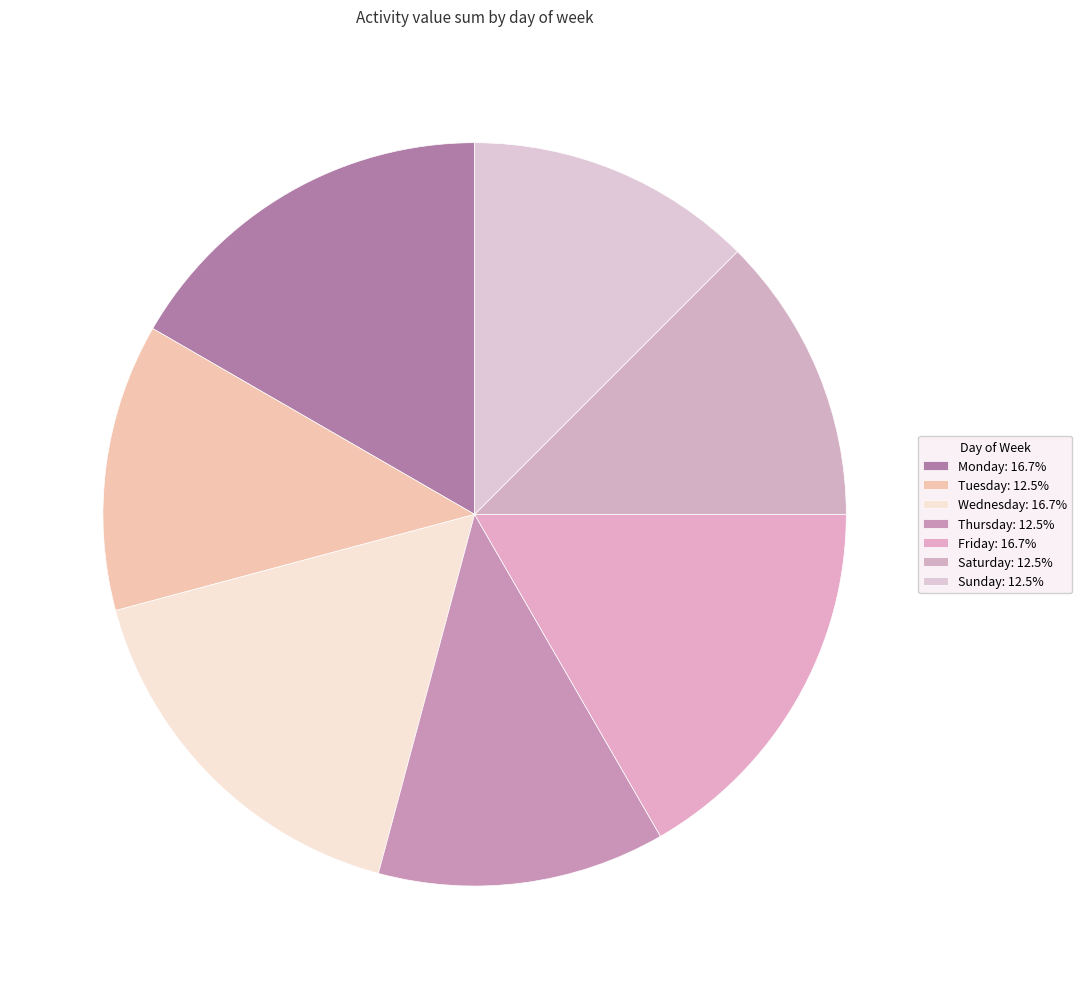

To the nearest percent, what is the difference between the largest and smallest slice percentages?

4%